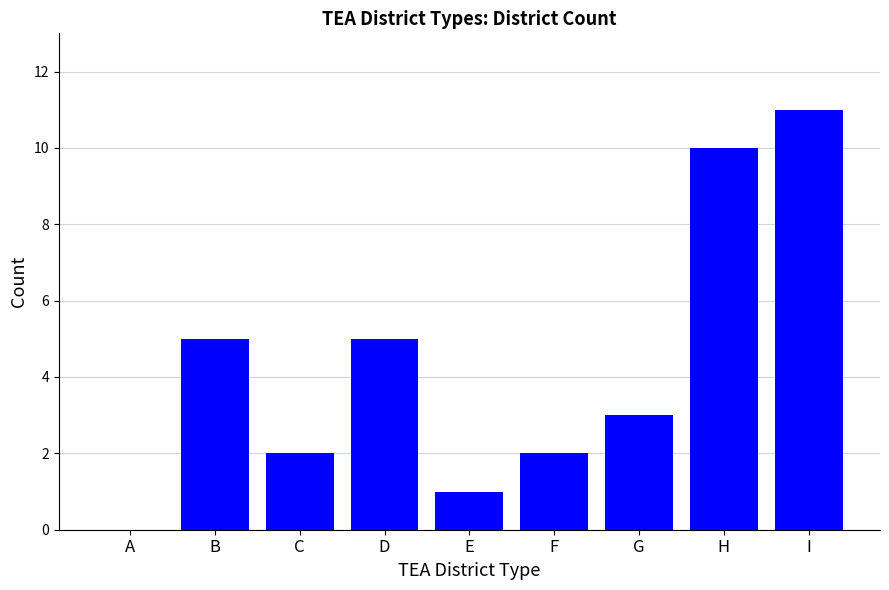

The value at A is 0. True or false?

True